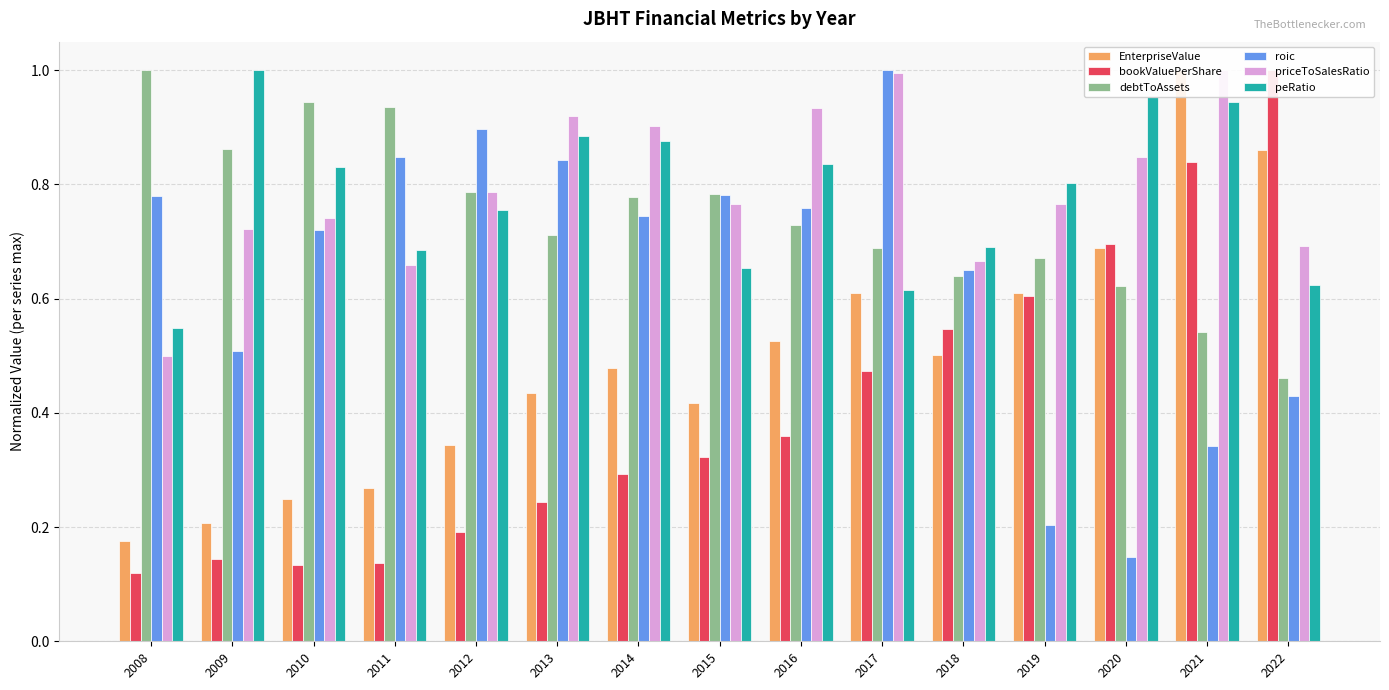

What is the value of the EnterpriseValue bar at the 6th from the left?

0.4